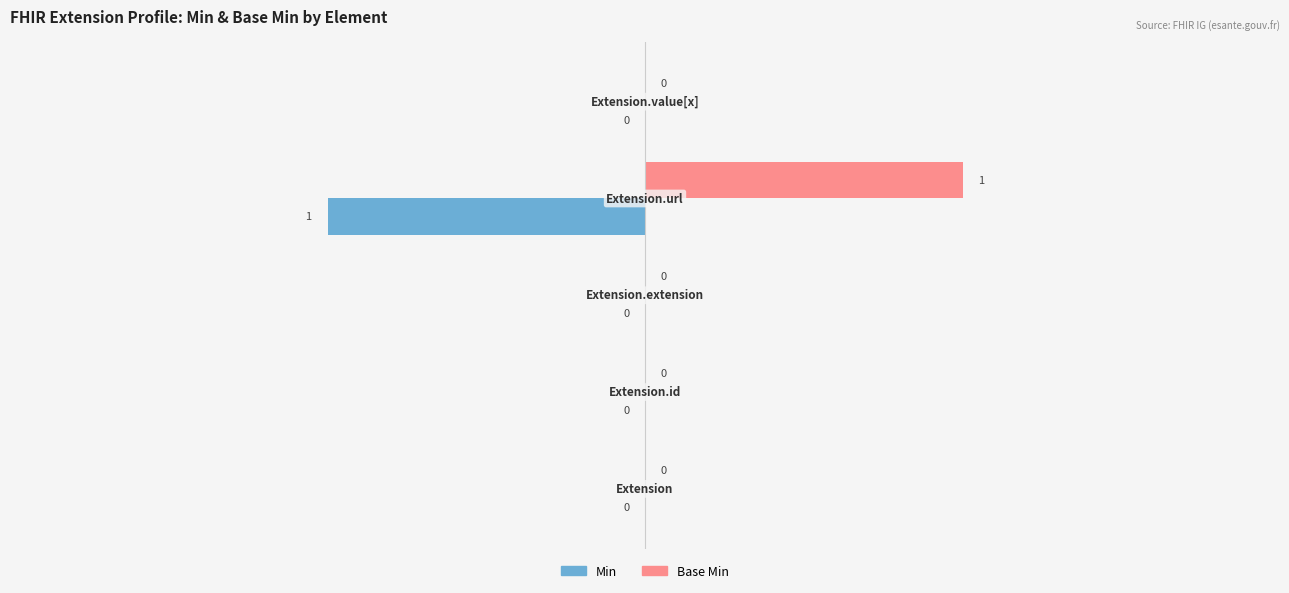

Which series has the largest total across all categories?

Base Min